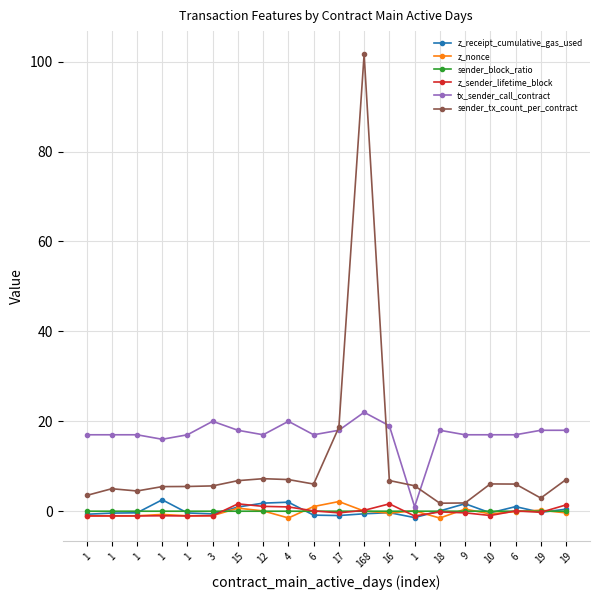

At which category does sender_block_ratio reach its first local valley?

1